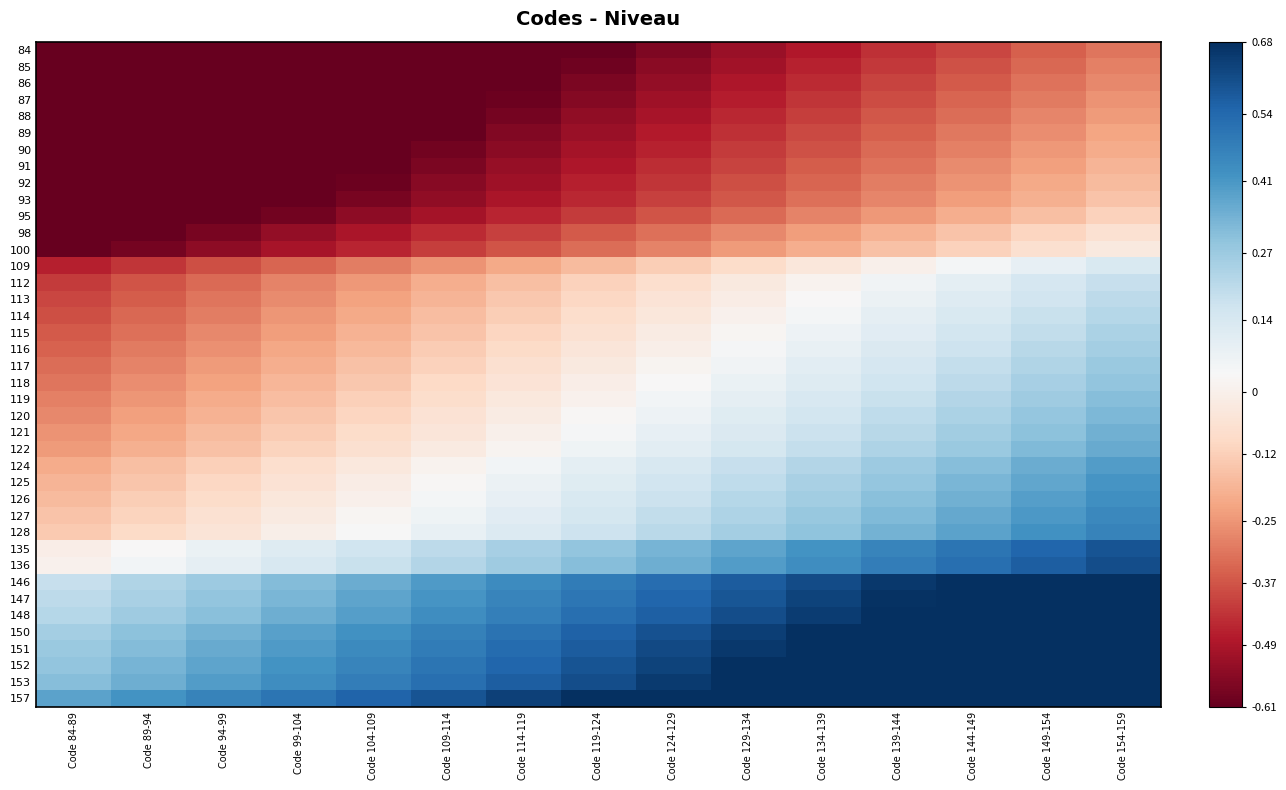

Reading left to right, list all the values displayed in this chart.

84: Code 84-89=-0.6	Code 89-94=-0.6	Code 94-99=-0.6	Code 99-104=-0.6	Code 104-109=-0.6	Code 109-114=-0.6	Code 114-119=-0.6	Code 119-124=-0.6	Code 124-129=-0.6	Code 129-134=-0.5	Code 134-139=-0.5	Code 139-144=-0.4	Code 144-149=-0.4	Code 149-154=-0.4	Code 154-159=-0.3
85: Code 84-89=-0.6	Code 89-94=-0.6	Code 94-99=-0.6	Code 99-104=-0.6	Code 104-109=-0.6	Code 109-114=-0.6	Code 114-119=-0.6	Code 119-124=-0.6	Code 124-129=-0.5	Code 129-134=-0.5	Code 134-139=-0.5	Code 139-144=-0.4	Code 144-149=-0.4	Code 149-154=-0.3	Code 154-159=-0.3
86: Code 84-89=-0.6	Code 89-94=-0.6	Code 94-99=-0.6	Code 99-104=-0.6	Code 104-109=-0.6	Code 109-114=-0.6	Code 114-119=-0.6	Code 119-124=-0.6	Code 124-129=-0.5	Code 129-134=-0.5	Code 134-139=-0.4	Code 139-144=-0.4	Code 144-149=-0.4	Code 149-154=-0.3	Code 154-159=-0.3
87: Code 84-89=-0.6	Code 89-94=-0.6	Code 94-99=-0.6	Code 99-104=-0.6	Code 104-109=-0.6	Code 109-114=-0.6	Code 114-119=-0.6	Code 119-124=-0.6	Code 124-129=-0.5	Code 129-134=-0.5	Code 134-139=-0.4	Code 139-144=-0.4	Code 144-149=-0.3	Code 149-154=-0.3	Code 154-159=-0.3
88: Code 84-89=-0.6	Code 89-94=-0.6	Code 94-99=-0.6	Code 99-104=-0.6	Code 104-109=-0.6	Code 109-114=-0.6	Code 114-119=-0.6	Code 119-124=-0.5	Code 124-129=-0.5	Code 129-134=-0.5	Code 134-139=-0.4	Code 139-144=-0.4	Code 144-149=-0.3	Code 149-154=-0.3	Code 154-159=-0.2
89: Code 84-89=-0.6	Code 89-94=-0.6	Code 94-99=-0.6	Code 99-104=-0.6	Code 104-109=-0.6	Code 109-114=-0.6	Code 114-119=-0.6	Code 119-124=-0.5	Code 124-129=-0.5	Code 129-134=-0.4	Code 134-139=-0.4	Code 139-144=-0.4	Code 144-149=-0.3	Code 149-154=-0.3	Code 154-159=-0.2
90: Code 84-89=-0.6	Code 89-94=-0.6	Code 94-99=-0.6	Code 99-104=-0.6	Code 104-109=-0.6	Code 109-114=-0.6	Code 114-119=-0.5	Code 119-124=-0.5	Code 124-129=-0.5	Code 129-134=-0.4	Code 134-139=-0.4	Code 139-144=-0.3	Code 144-149=-0.3	Code 149-154=-0.2	Code 154-159=-0.2
91: Code 84-89=-0.6	Code 89-94=-0.6	Code 94-99=-0.6	Code 99-104=-0.6	Code 104-109=-0.6	Code 109-114=-0.6	Code 114-119=-0.5	Code 119-124=-0.5	Code 124-129=-0.4	Code 129-134=-0.4	Code 134-139=-0.4	Code 139-144=-0.3	Code 144-149=-0.3	Code 149-154=-0.2	Code 154-159=-0.2
92: Code 84-89=-0.6	Code 89-94=-0.6	Code 94-99=-0.6	Code 99-104=-0.6	Code 104-109=-0.6	Code 109-114=-0.6	Code 114-119=-0.5	Code 119-124=-0.5	Code 124-129=-0.4	Code 129-134=-0.4	Code 134-139=-0.3	Code 139-144=-0.3	Code 144-149=-0.3	Code 149-154=-0.2	Code 154-159=-0.2
93: Code 84-89=-0.6	Code 89-94=-0.6	Code 94-99=-0.6	Code 99-104=-0.6	Code 104-109=-0.6	Code 109-114=-0.5	Code 114-119=-0.5	Code 119-124=-0.5	Code 124-129=-0.4	Code 129-134=-0.4	Code 134-139=-0.3	Code 139-144=-0.3	Code 144-149=-0.2	Code 149-154=-0.2	Code 154-159=-0.2
95: Code 84-89=-0.6	Code 89-94=-0.6	Code 94-99=-0.6	Code 99-104=-0.6	Code 104-109=-0.5	Code 109-114=-0.5	Code 114-119=-0.5	Code 119-124=-0.4	Code 124-129=-0.4	Code 129-134=-0.3	Code 134-139=-0.3	Code 139-144=-0.2	Code 144-149=-0.2	Code 149-154=-0.2	Code 154-159=-0.1
98: Code 84-89=-0.6	Code 89-94=-0.6	Code 94-99=-0.6	Code 99-104=-0.5	Code 104-109=-0.5	Code 109-114=-0.4	Code 114-119=-0.4	Code 119-124=-0.4	Code 124-129=-0.3	Code 129-134=-0.3	Code 134-139=-0.2	Code 139-144=-0.2	Code 144-149=-0.1	Code 149-154=-0.1	Code 154-159=-0.1
100: Code 84-89=-0.6	Code 89-94=-0.6	Code 94-99=-0.5	Code 99-104=-0.5	Code 104-109=-0.5	Code 109-114=-0.4	Code 114-119=-0.4	Code 119-124=-0.3	Code 124-129=-0.3	Code 129-134=-0.2	Code 134-139=-0.2	Code 139-144=-0.2	Code 144-149=-0.1	Code 149-154=-0.1	Code 154-159=-0.0
109: Code 84-89=-0.5	Code 89-94=-0.4	Code 94-99=-0.4	Code 99-104=-0.3	Code 104-109=-0.3	Code 109-114=-0.3	Code 114-119=-0.2	Code 119-124=-0.2	Code 124-129=-0.1	Code 129-134=-0.1	Code 134-139=-0.0	Code 139-144=0.0	Code 144-149=0.0	Code 149-154=0.1	Code 154-159=0.1
112: Code 84-89=-0.4	Code 89-94=-0.4	Code 94-99=-0.3	Code 99-104=-0.3	Code 104-109=-0.2	Code 109-114=-0.2	Code 114-119=-0.2	Code 119-124=-0.1	Code 124-129=-0.1	Code 129-134=-0.0	Code 134-139=0.0	Code 139-144=0.1	Code 144-149=0.1	Code 149-154=0.1	Code 154-159=0.2
113: Code 84-89=-0.4	Code 89-94=-0.4	Code 94-99=-0.3	Code 99-104=-0.3	Code 104-109=-0.2	Code 109-114=-0.2	Code 114-119=-0.1	Code 119-124=-0.1	Code 124-129=-0.1	Code 129-134=-0.0	Code 134-139=0.0	Code 139-144=0.1	Code 144-149=0.1	Code 149-154=0.2	Code 154-159=0.2
114: Code 84-89=-0.4	Code 89-94=-0.3	Code 94-99=-0.3	Code 99-104=-0.3	Code 104-109=-0.2	Code 109-114=-0.2	Code 114-119=-0.1	Code 119-124=-0.1	Code 124-129=-0.0	Code 129-134=0.0	Code 134-139=0.0	Code 139-144=0.1	Code 144-149=0.1	Code 149-154=0.2	Code 154-159=0.2
115: Code 84-89=-0.4	Code 89-94=-0.3	Code 94-99=-0.3	Code 99-104=-0.2	Code 104-109=-0.2	Code 109-114=-0.1	Code 114-119=-0.1	Code 119-124=-0.1	Code 124-129=-0.0	Code 129-134=0.0	Code 134-139=0.1	Code 139-144=0.1	Code 144-149=0.2	Code 149-154=0.2	Code 154-159=0.2
116: Code 84-89=-0.3	Code 89-94=-0.3	Code 94-99=-0.3	Code 99-104=-0.2	Code 104-109=-0.2	Code 109-114=-0.1	Code 114-119=-0.1	Code 119-124=-0.0	Code 124-129=-0.0	Code 129-134=0.0	Code 134-139=0.1	Code 139-144=0.1	Code 144-149=0.2	Code 149-154=0.2	Code 154-159=0.3
117: Code 84-89=-0.3	Code 89-94=-0.3	Code 94-99=-0.2	Code 99-104=-0.2	Code 104-109=-0.2	Code 109-114=-0.1	Code 114-119=-0.1	Code 119-124=-0.0	Code 124-129=0.0	Code 129-134=0.1	Code 134-139=0.1	Code 139-144=0.1	Code 144-149=0.2	Code 149-154=0.2	Code 154-159=0.3
118: Code 84-89=-0.3	Code 89-94=-0.3	Code 94-99=-0.2	Code 99-104=-0.2	Code 104-109=-0.1	Code 109-114=-0.1	Code 114-119=-0.1	Code 119-124=-0.0	Code 124-129=0.0	Code 129-134=0.1	Code 134-139=0.1	Code 139-144=0.2	Code 144-149=0.2	Code 149-154=0.2	Code 154-159=0.3
119: Code 84-89=-0.3	Code 89-94=-0.2	Code 94-99=-0.2	Code 99-104=-0.2	Code 104-109=-0.1	Code 109-114=-0.1	Code 114-119=-0.0	Code 119-124=0.0	Code 124-129=0.1	Code 129-134=0.1	Code 134-139=0.1	Code 139-144=0.2	Code 144-149=0.2	Code 149-154=0.3	Code 154-159=0.3
120: Code 84-89=-0.3	Code 89-94=-0.2	Code 94-99=-0.2	Code 99-104=-0.1	Code 104-109=-0.1	Code 109-114=-0.1	Code 114-119=-0.0	Code 119-124=0.0	Code 124-129=0.1	Code 129-134=0.1	Code 134-139=0.2	Code 139-144=0.2	Code 144-149=0.2	Code 149-154=0.3	Code 154-159=0.3
121: Code 84-89=-0.3	Code 89-94=-0.2	Code 94-99=-0.2	Code 99-104=-0.1	Code 104-109=-0.1	Code 109-114=-0.0	Code 114-119=0.0	Code 119-124=0.0	Code 124-129=0.1	Code 129-134=0.1	Code 134-139=0.2	Code 139-144=0.2	Code 144-149=0.3	Code 149-154=0.3	Code 154-159=0.3
122: Code 84-89=-0.2	Code 89-94=-0.2	Code 94-99=-0.2	Code 99-104=-0.1	Code 104-109=-0.1	Code 109-114=-0.0	Code 114-119=0.0	Code 119-124=0.1	Code 124-129=0.1	Code 129-134=0.1	Code 134-139=0.2	Code 139-144=0.2	Code 144-149=0.3	Code 149-154=0.3	Code 154-159=0.4
124: Code 84-89=-0.2	Code 89-94=-0.2	Code 94-99=-0.1	Code 99-104=-0.1	Code 104-109=-0.0	Code 109-114=0.0	Code 114-119=0.1	Code 119-124=0.1	Code 124-129=0.1	Code 129-134=0.2	Code 134-139=0.2	Code 139-144=0.3	Code 144-149=0.3	Code 149-154=0.4	Code 154-159=0.4
125: Code 84-89=-0.2	Code 89-94=-0.1	Code 94-99=-0.1	Code 99-104=-0.1	Code 104-109=-0.0	Code 109-114=0.0	Code 114-119=0.1	Code 119-124=0.1	Code 124-129=0.2	Code 129-134=0.2	Code 134-139=0.2	Code 139-144=0.3	Code 144-149=0.3	Code 149-154=0.4	Code 154-159=0.4
126: Code 84-89=-0.2	Code 89-94=-0.1	Code 94-99=-0.1	Code 99-104=-0.0	Code 104-109=0.0	Code 109-114=0.0	Code 114-119=0.1	Code 119-124=0.1	Code 124-129=0.2	Code 129-134=0.2	Code 134-139=0.3	Code 139-144=0.3	Code 144-149=0.3	Code 149-154=0.4	Code 154-159=0.4
127: Code 84-89=-0.2	Code 89-94=-0.1	Code 94-99=-0.1	Code 99-104=-0.0	Code 104-109=0.0	Code 109-114=0.1	Code 114-119=0.1	Code 119-124=0.1	Code 124-129=0.2	Code 129-134=0.2	Code 134-139=0.3	Code 139-144=0.3	Code 144-149=0.4	Code 149-154=0.4	Code 154-159=0.4
128: Code 84-89=-0.1	Code 89-94=-0.1	Code 94-99=-0.0	Code 99-104=-0.0	Code 104-109=0.0	Code 109-114=0.1	Code 114-119=0.1	Code 119-124=0.2	Code 124-129=0.2	Code 129-134=0.3	Code 134-139=0.3	Code 139-144=0.3	Code 144-149=0.4	Code 149-154=0.4	Code 154-159=0.5
135: Code 84-89=-0.0	Code 89-94=0.0	Code 94-99=0.1	Code 99-104=0.1	Code 104-109=0.2	Code 109-114=0.2	Code 114-119=0.2	Code 119-124=0.3	Code 124-129=0.3	Code 129-134=0.4	Code 134-139=0.4	Code 139-144=0.5	Code 144-149=0.5	Code 149-154=0.5	Code 154-159=0.6
136: Code 84-89=0.0	Code 89-94=0.1	Code 94-99=0.1	Code 99-104=0.1	Code 104-109=0.2	Code 109-114=0.2	Code 114-119=0.3	Code 119-124=0.3	Code 124-129=0.4	Code 129-134=0.4	Code 134-139=0.4	Code 139-144=0.5	Code 144-149=0.5	Code 149-154=0.6	Code 154-159=0.6
146: Code 84-89=0.2	Code 89-94=0.2	Code 94-99=0.3	Code 99-104=0.3	Code 104-109=0.4	Code 109-114=0.4	Code 114-119=0.4	Code 119-124=0.5	Code 124-129=0.5	Code 129-134=0.6	Code 134-139=0.6	Code 139-144=0.7	Code 144-149=0.7	Code 149-154=0.7	Code 154-159=0.7
147: Code 84-89=0.2	Code 89-94=0.2	Code 94-99=0.3	Code 99-104=0.3	Code 104-109=0.4	Code 109-114=0.4	Code 114-119=0.5	Code 119-124=0.5	Code 124-129=0.5	Code 129-134=0.6	Code 134-139=0.6	Code 139-144=0.7	Code 144-149=0.7	Code 149-154=0.7	Code 154-159=0.7
148: Code 84-89=0.2	Code 89-94=0.3	Code 94-99=0.3	Code 99-104=0.3	Code 104-109=0.4	Code 109-114=0.4	Code 114-119=0.5	Code 119-124=0.5	Code 124-129=0.6	Code 129-134=0.6	Code 134-139=0.6	Code 139-144=0.7	Code 144-149=0.7	Code 149-154=0.7	Code 154-159=0.7
150: Code 84-89=0.3	Code 89-94=0.3	Code 94-99=0.3	Code 99-104=0.4	Code 104-109=0.4	Code 109-114=0.5	Code 114-119=0.5	Code 119-124=0.6	Code 124-129=0.6	Code 129-134=0.6	Code 134-139=0.7	Code 139-144=0.7	Code 144-149=0.7	Code 149-154=0.7	Code 154-159=0.7
151: Code 84-89=0.3	Code 89-94=0.3	Code 94-99=0.4	Code 99-104=0.4	Code 104-109=0.4	Code 109-114=0.5	Code 114-119=0.5	Code 119-124=0.6	Code 124-129=0.6	Code 129-134=0.7	Code 134-139=0.7	Code 139-144=0.7	Code 144-149=0.7	Code 149-154=0.7	Code 154-159=0.7
152: Code 84-89=0.3	Code 89-94=0.3	Code 94-99=0.4	Code 99-104=0.4	Code 104-109=0.5	Code 109-114=0.5	Code 114-119=0.5	Code 119-124=0.6	Code 124-129=0.6	Code 129-134=0.7	Code 134-139=0.7	Code 139-144=0.7	Code 144-149=0.7	Code 149-154=0.7	Code 154-159=0.7
153: Code 84-89=0.3	Code 89-94=0.4	Code 94-99=0.4	Code 99-104=0.4	Code 104-109=0.5	Code 109-114=0.5	Code 114-119=0.6	Code 119-124=0.6	Code 124-129=0.7	Code 129-134=0.7	Code 134-139=0.7	Code 139-144=0.7	Code 144-149=0.7	Code 149-154=0.7	Code 154-159=0.7
157: Code 84-89=0.4	Code 89-94=0.4	Code 94-99=0.5	Code 99-104=0.5	Code 104-109=0.6	Code 109-114=0.6	Code 114-119=0.6	Code 119-124=0.7	Code 124-129=0.7	Code 129-134=0.7	Code 134-139=0.7	Code 139-144=0.7	Code 144-149=0.7	Code 149-154=0.7	Code 154-159=0.7